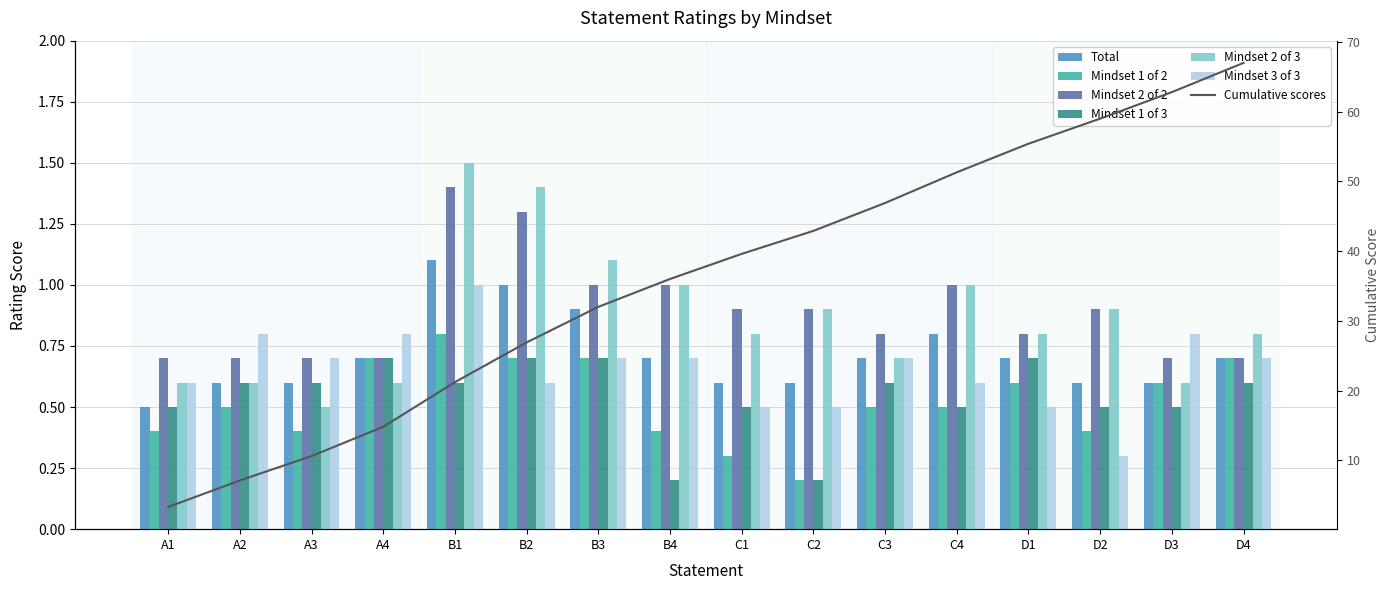

At which category is the sum across all series the highest?

B1